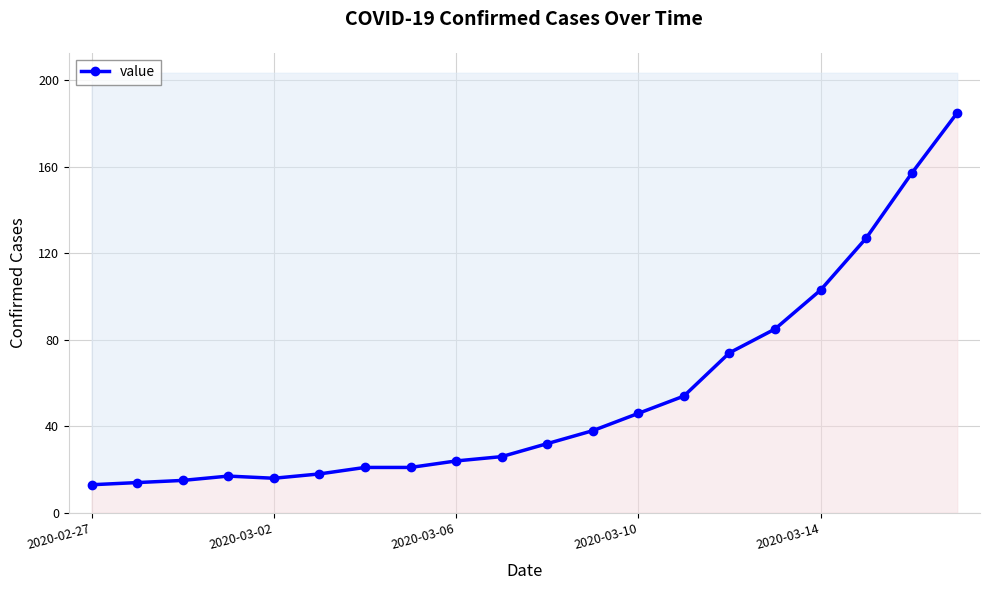

What is the greatest value displayed?

185